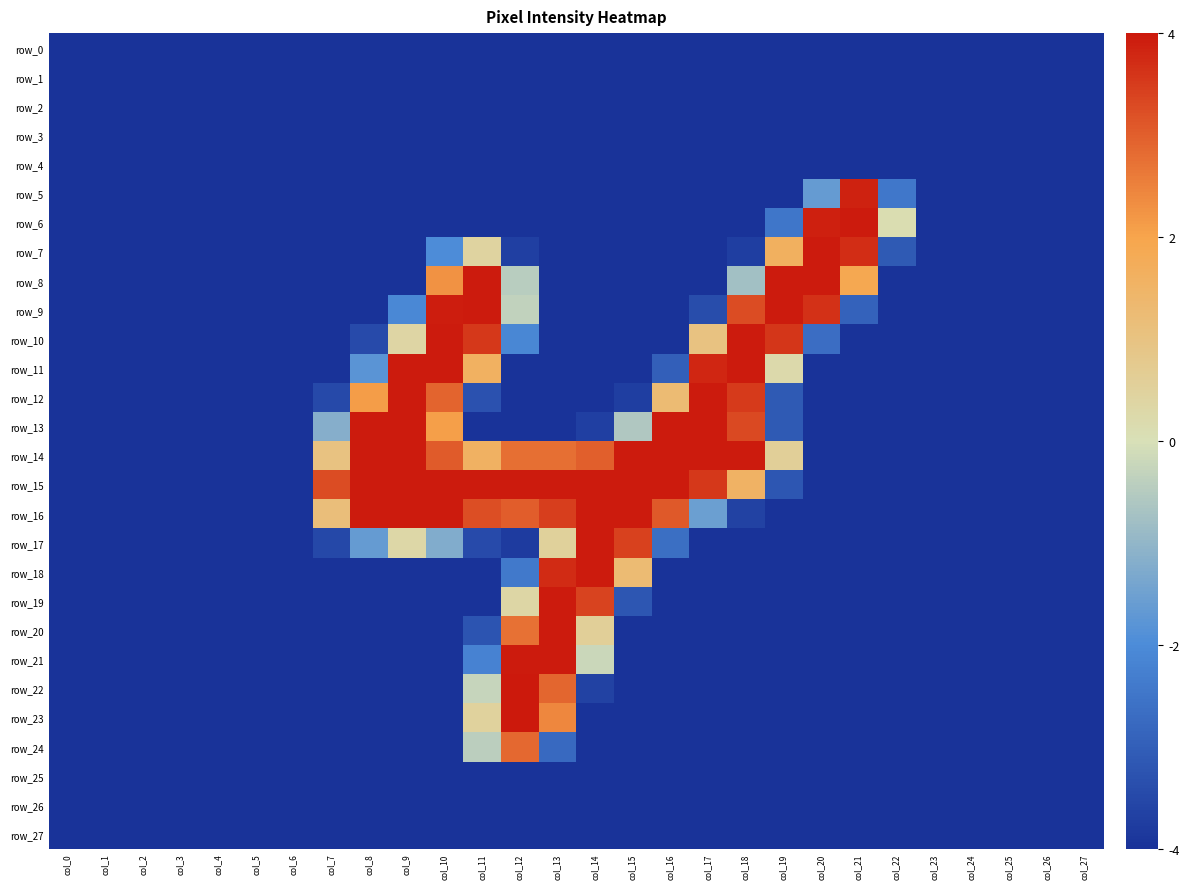

What is the sum of all row_16 values?

-35.4